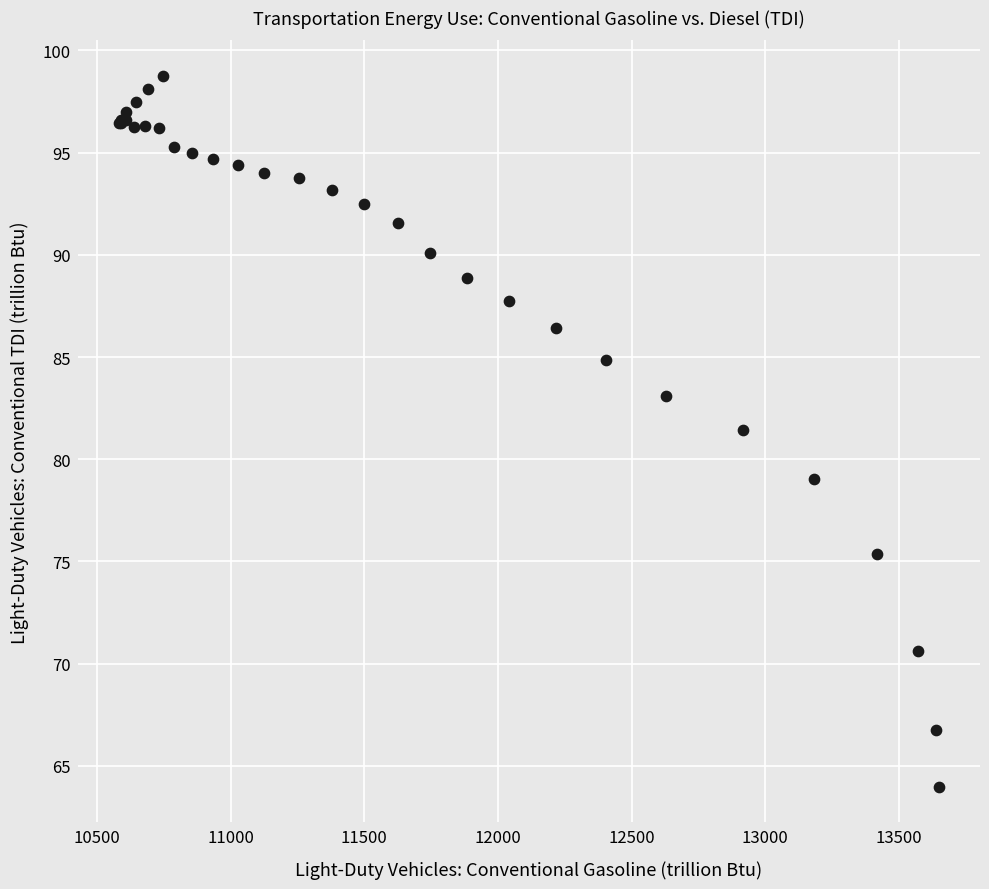

What Y value in the scatter plot is closest to 81?

81.4